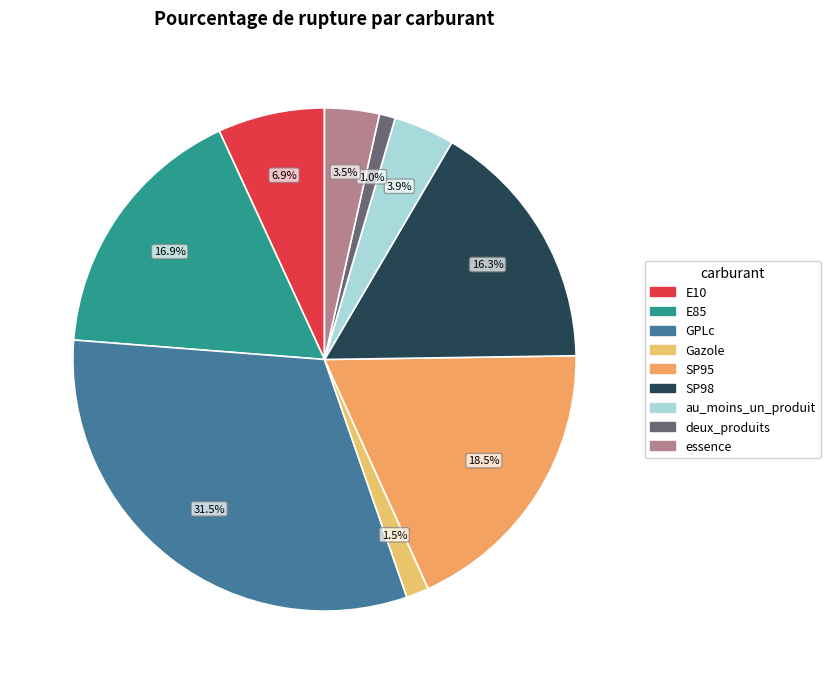

To the nearest percent, what portion does GPLc represent?

32%